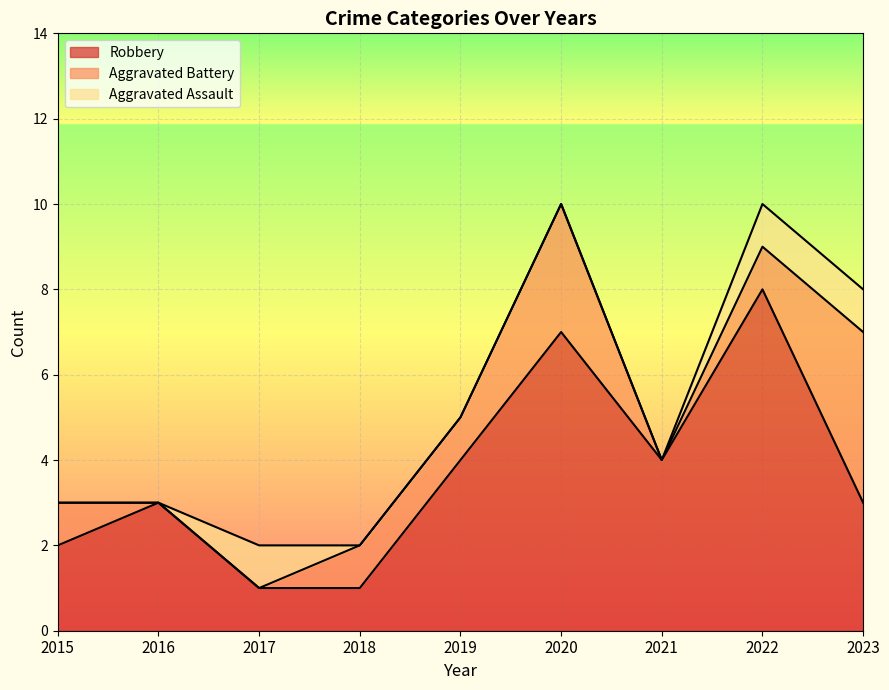

How many interior local peaks does the Robbery series have?

3